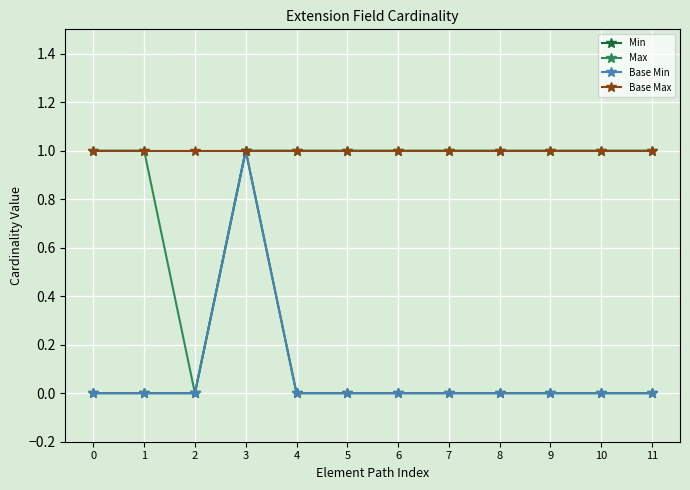

Does the chart have visible grid lines?

Yes